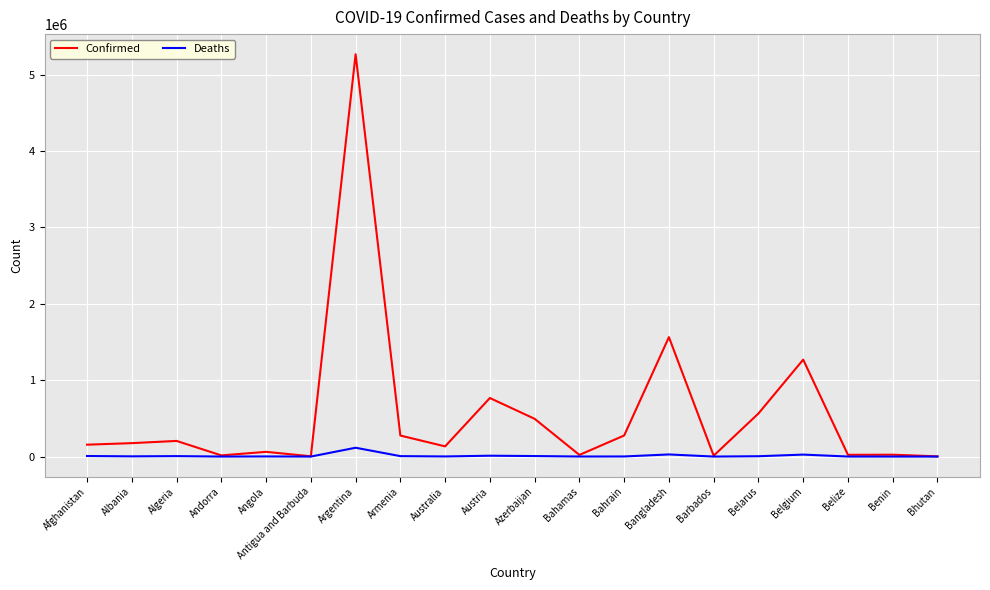

Which category has the highest value in the Confirmed series?

Argentina